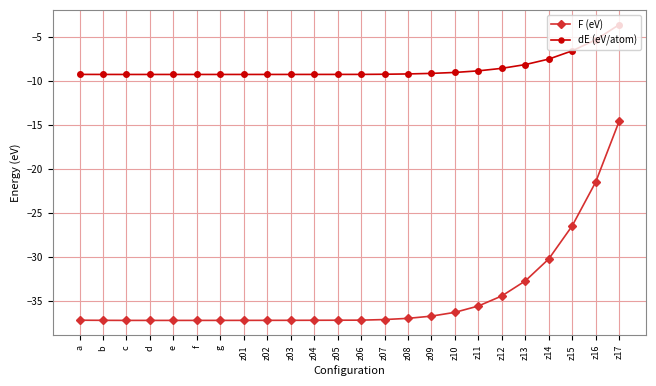

True or false: F (eV) and dE (eV/atom) cross at least once.

False